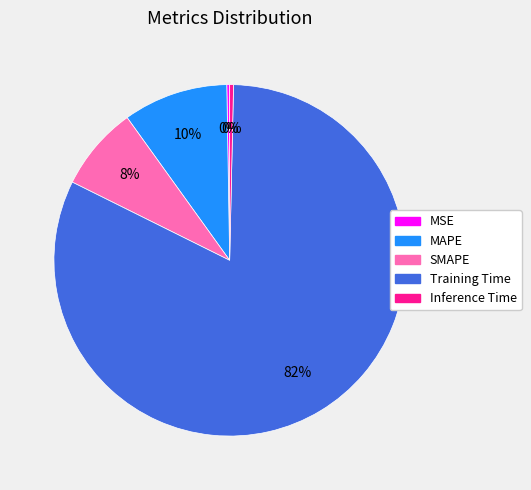

Which slice is the largest?

Training Time